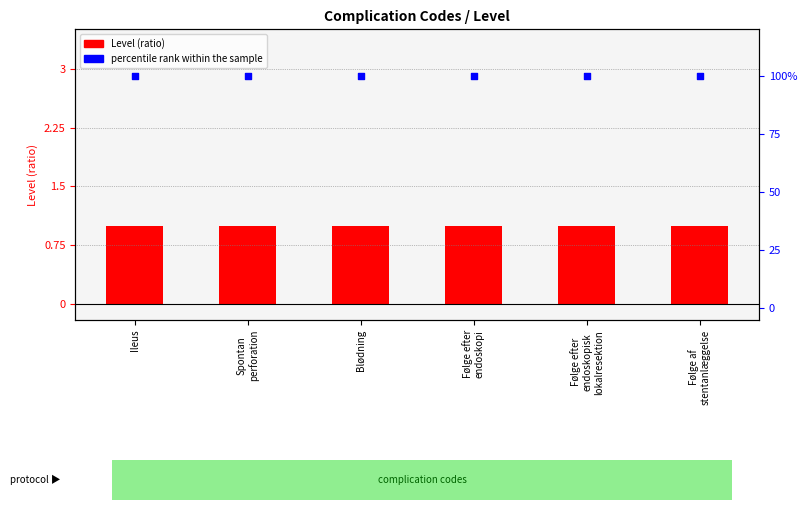

Which series contains the lowest Y value?

Level (ratio)